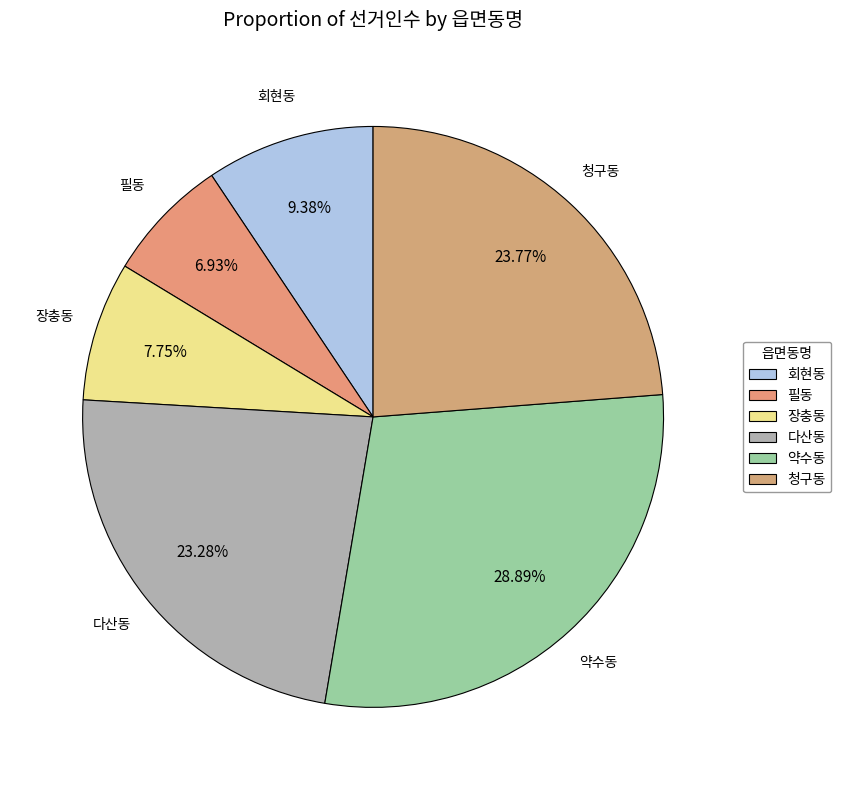

To the nearest percent, what is the average slice percentage?

17%